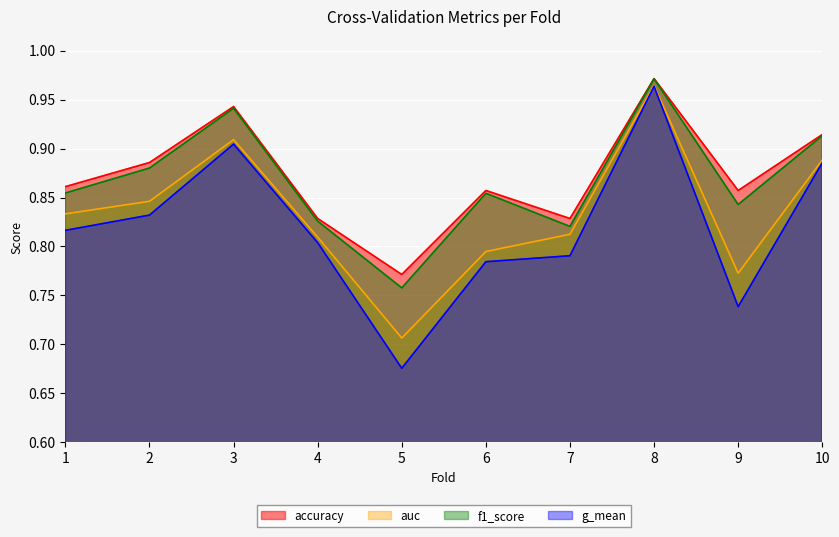

True or false: g_mean and auc intersect in this chart.

False